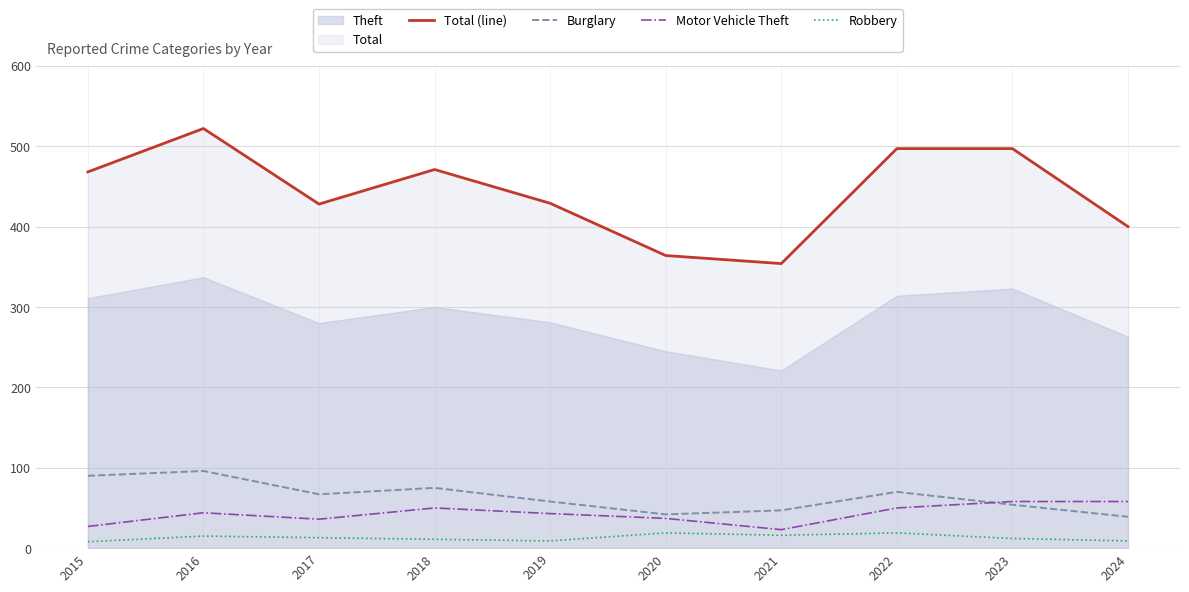

What is the average value of the Total (line) series?

443